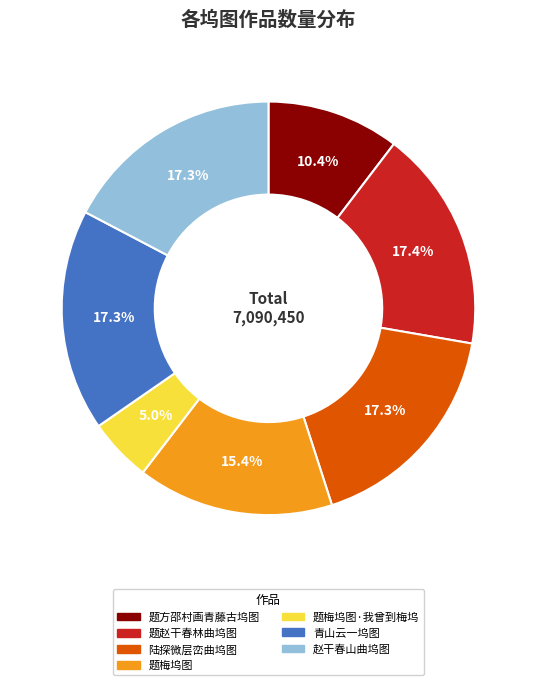

Is there any slice that represents more than half of the pie?

No